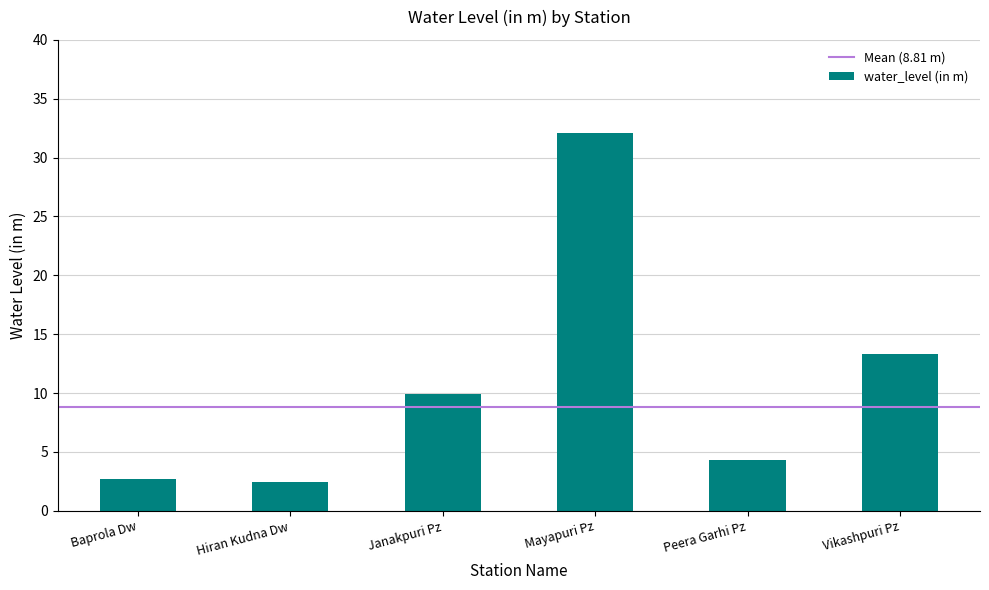

Read the value at Peera Garhi Pz.

4.3